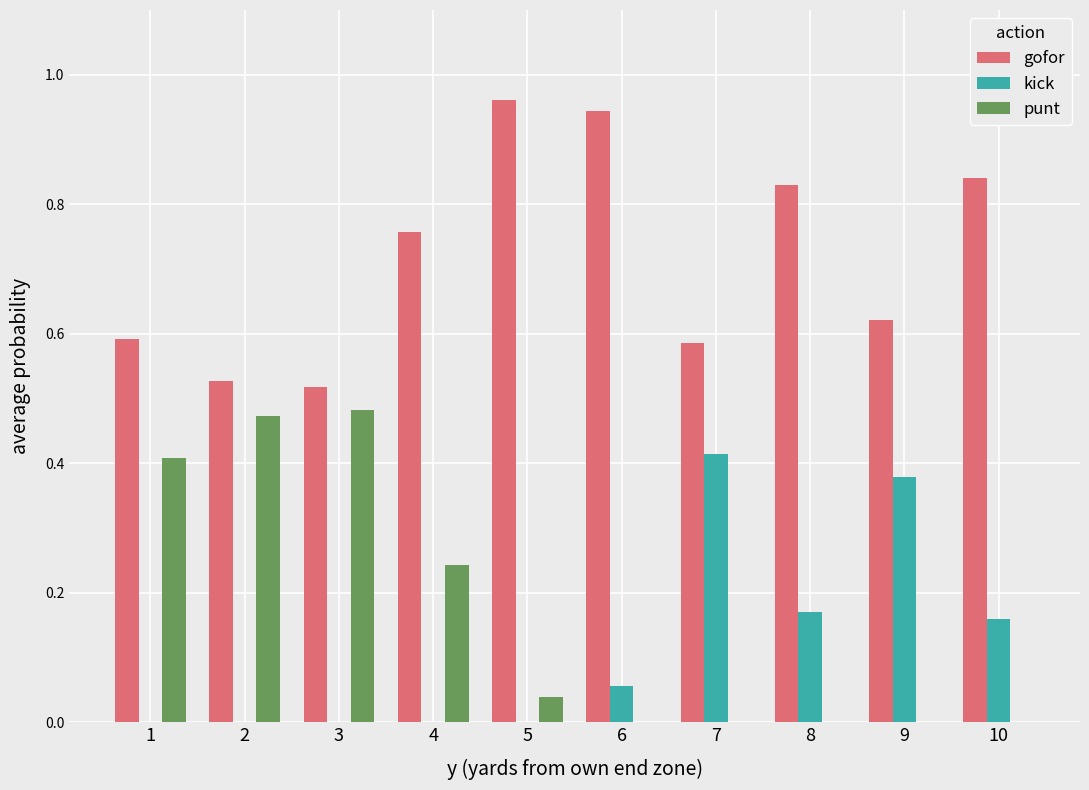

What is the sum of all gofor values?

7.2